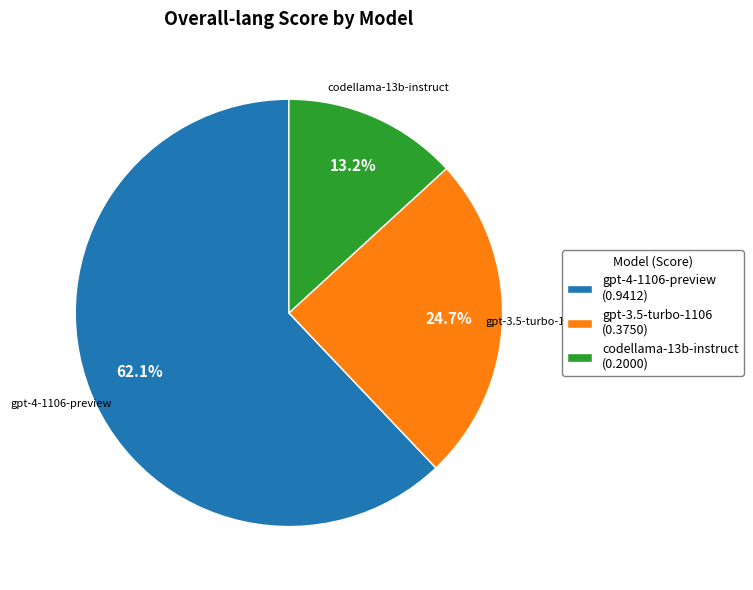

Is the sum of codellama-13b-instruct (0.2000) and gpt-4-1106-preview (0.9412) greater than half?

Yes